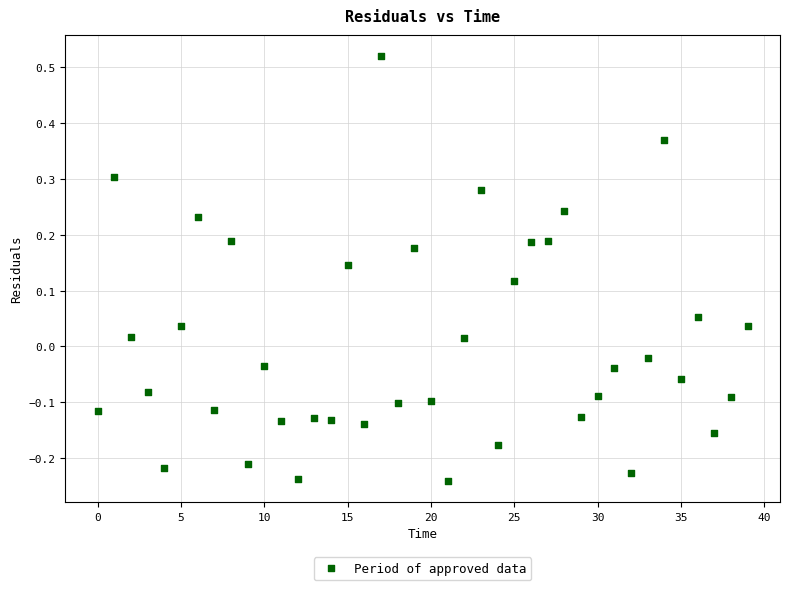

What is the range of Y values (max minus min)?

0.8